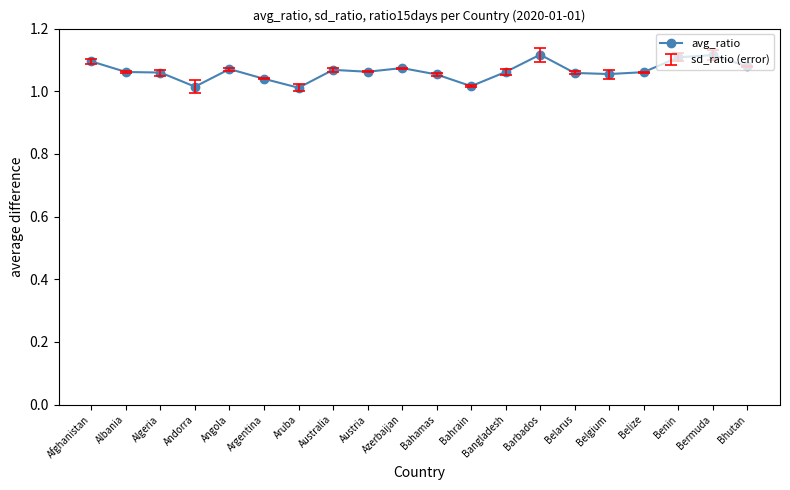

How many distinct data groups are displayed?

1